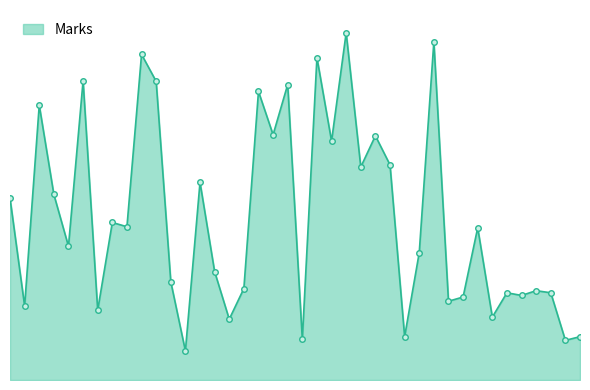

Does the chart have visible grid lines?

No